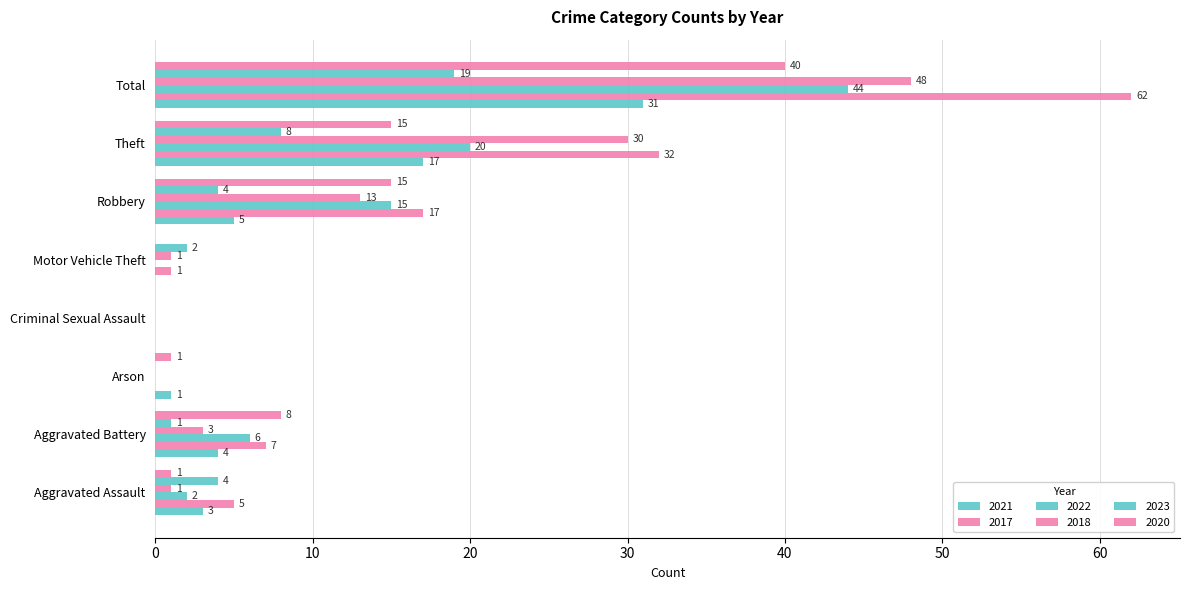

What is the spread (max minus min) of values at Theft?

24